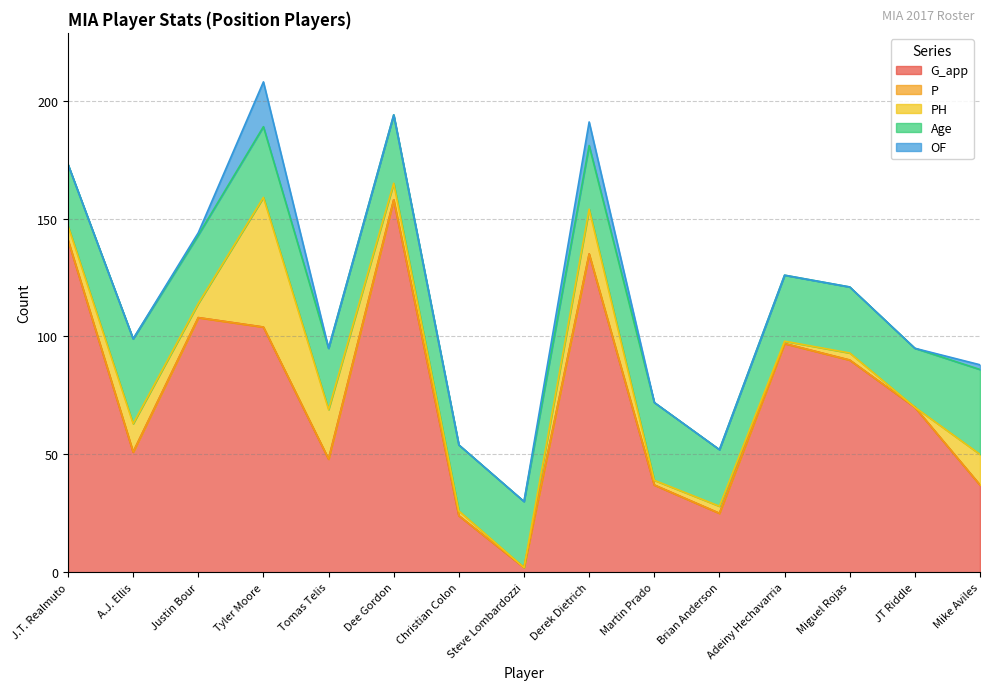

How many interior local valleys does the PH series have?

5